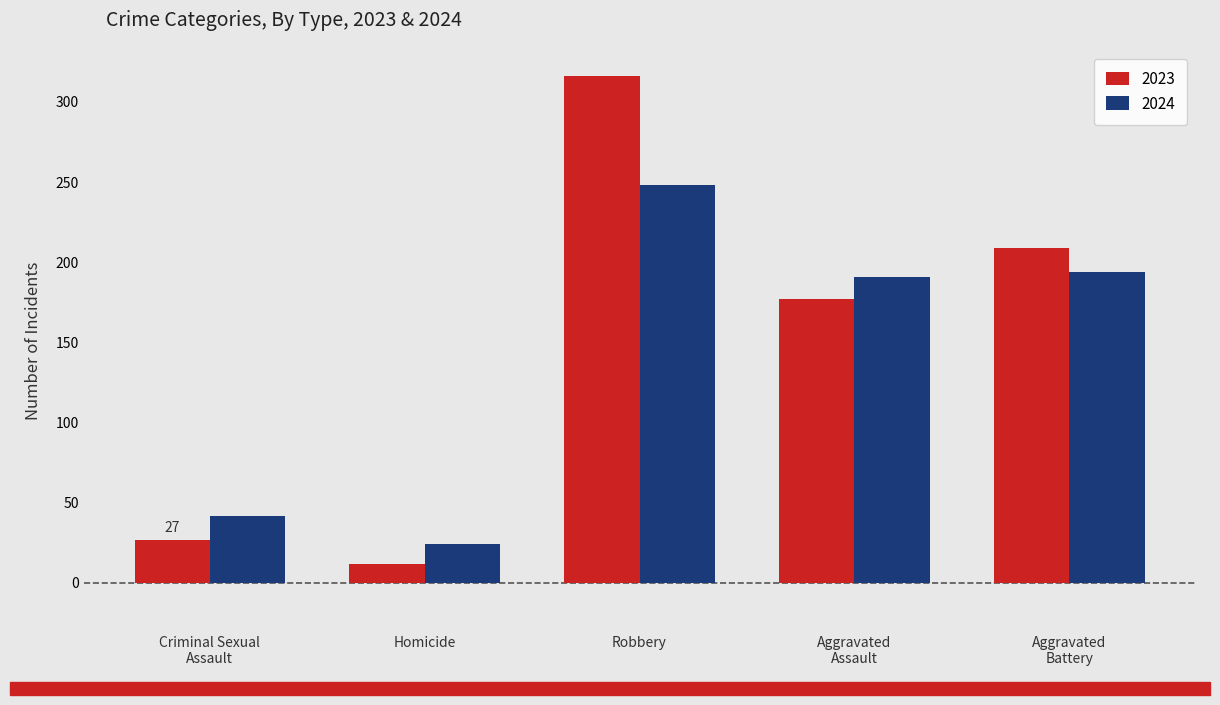

What is the maximum value shown in the chart?

316